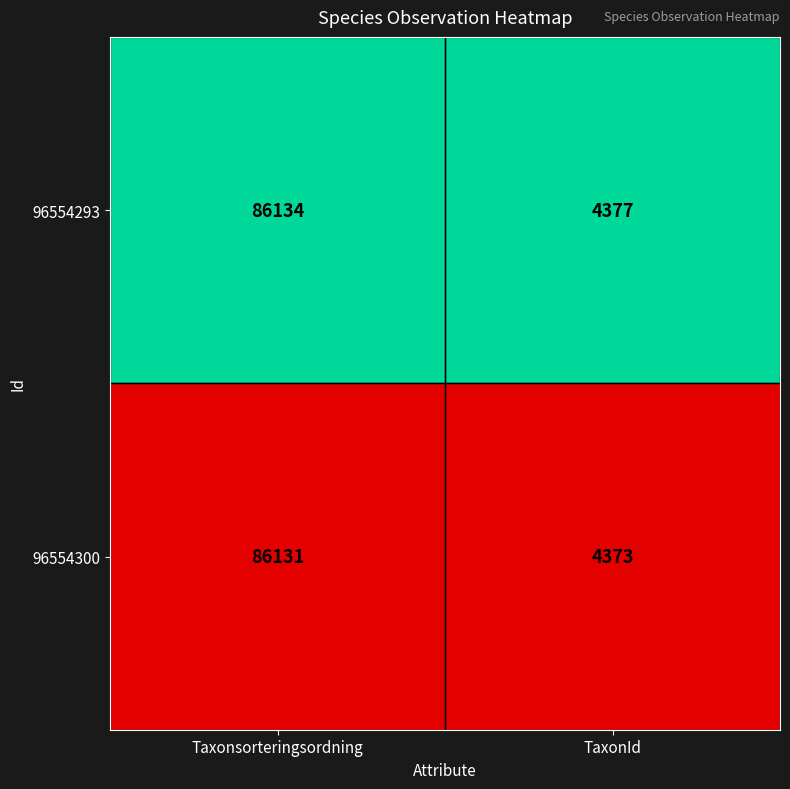

What is the total value across all series at Taxonsorteringsordning?

172265